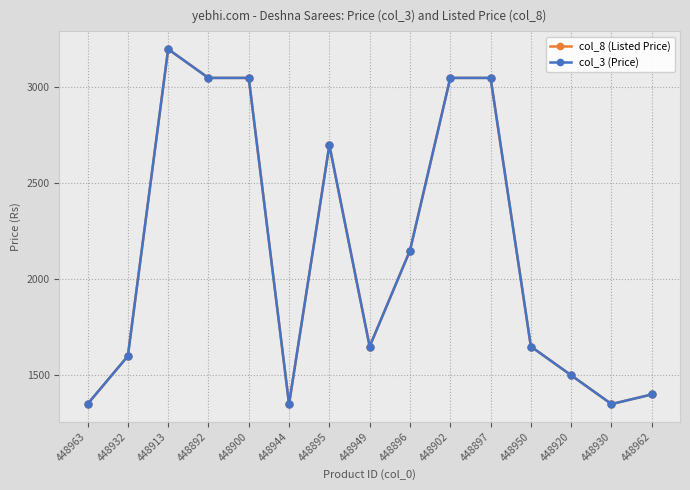

What is the minimum value shown in the chart?

1349